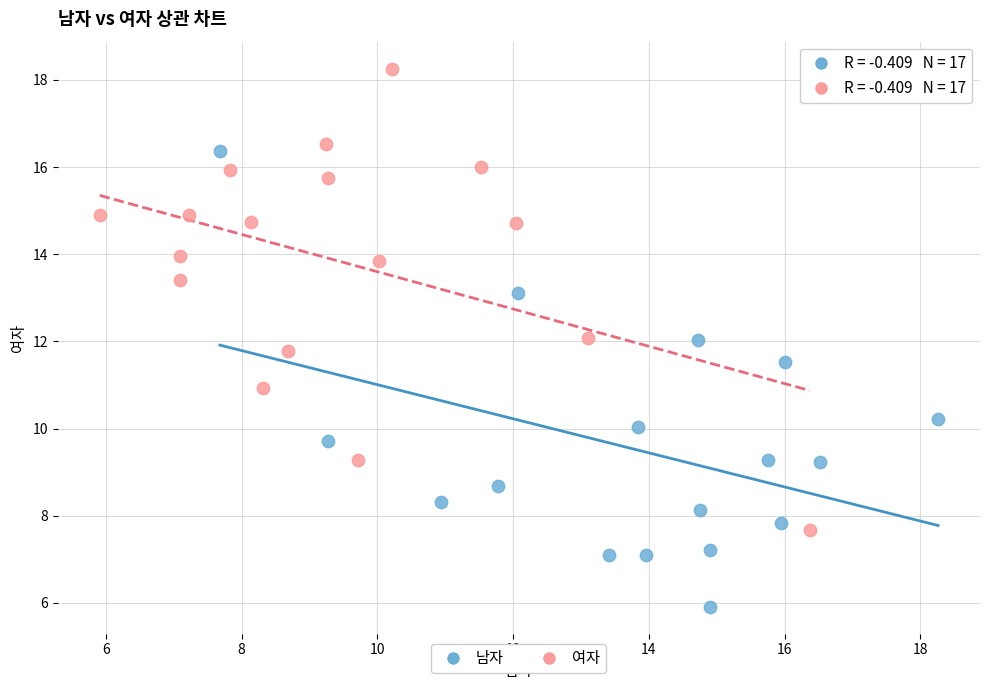

Which series contains the lowest Y value?

남자